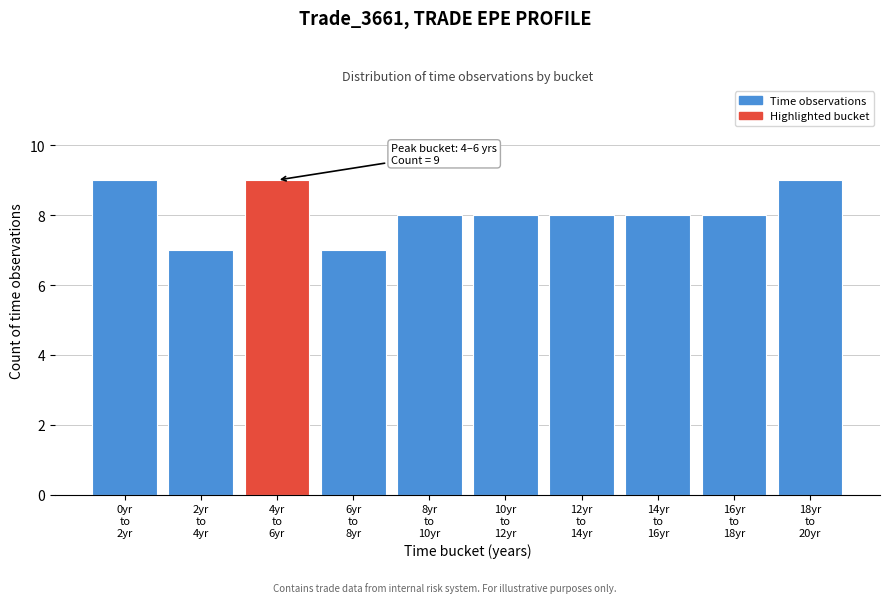

Reading left to right, list all the values displayed in this chart.

9	7	9	7	8	8	8	8	8	9